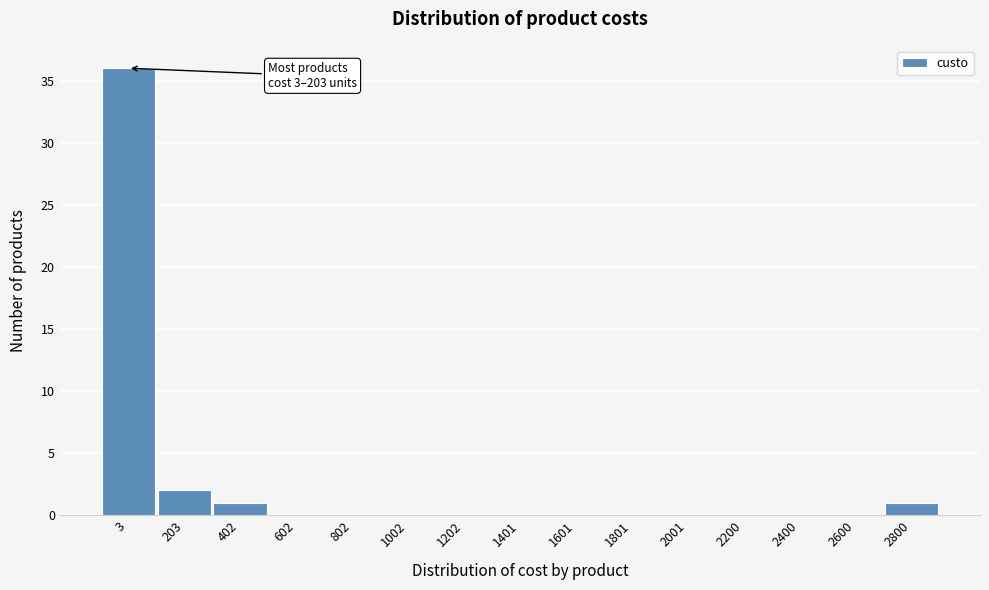

Reading left to right, extract all data points from this chart.

3=36	203=2	402=1	602=0	802=0	1002=0	1202=0	1401=0	1601=0	1801=0	2001=0	2200=0	2400=0	2600=0	2800=1